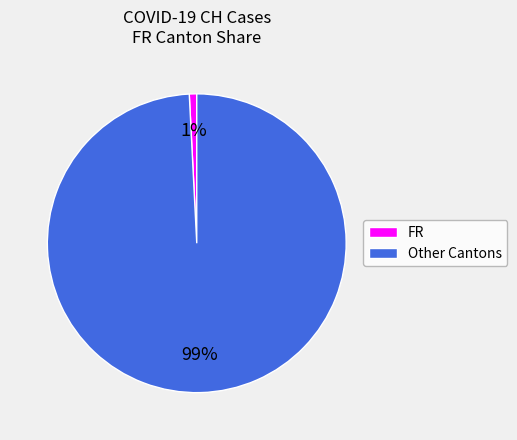

Is there any slice that represents more than half of the pie?

Yes